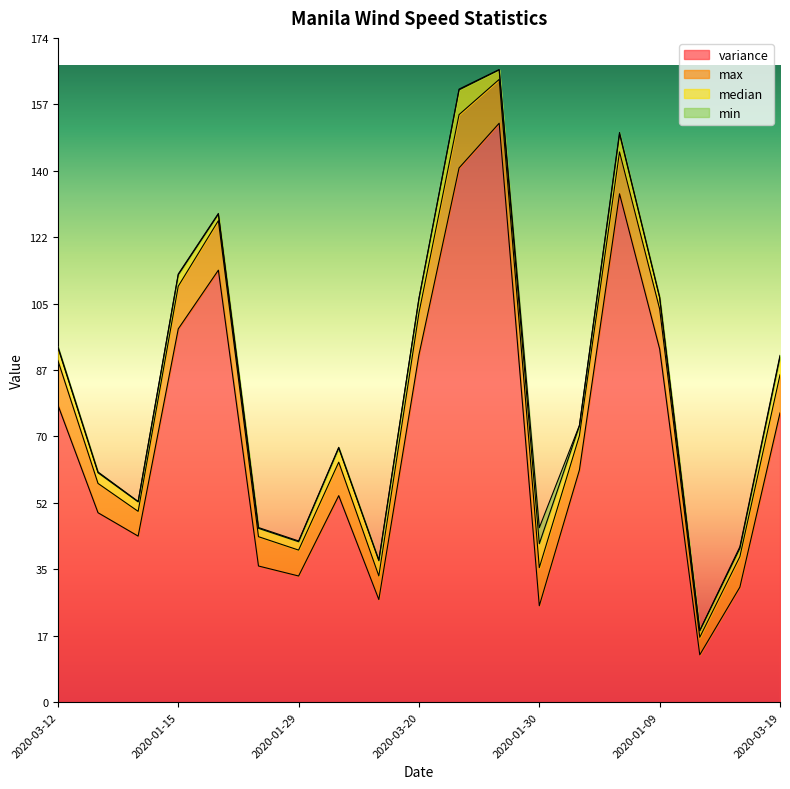

What is the difference between the second highest and second lowest values in the min series?

0.3